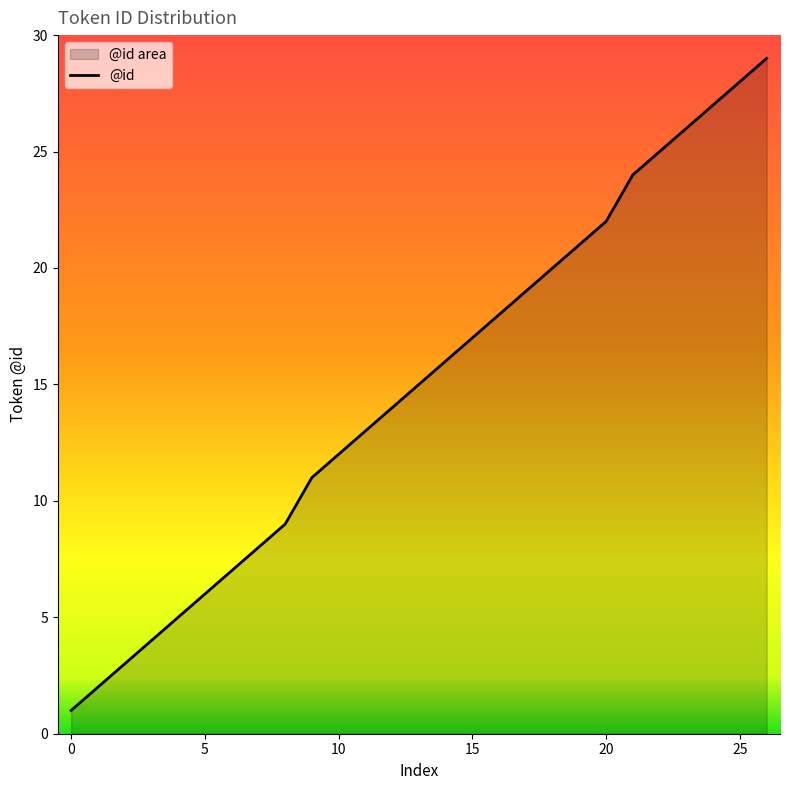

What is the average value?

15